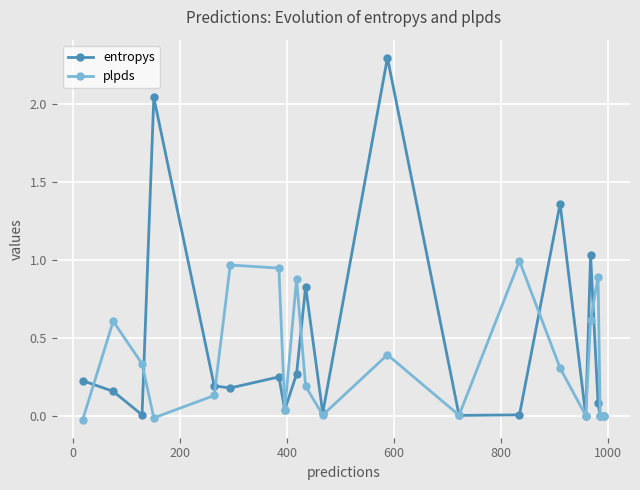

Count the number of categories in the chart.

20